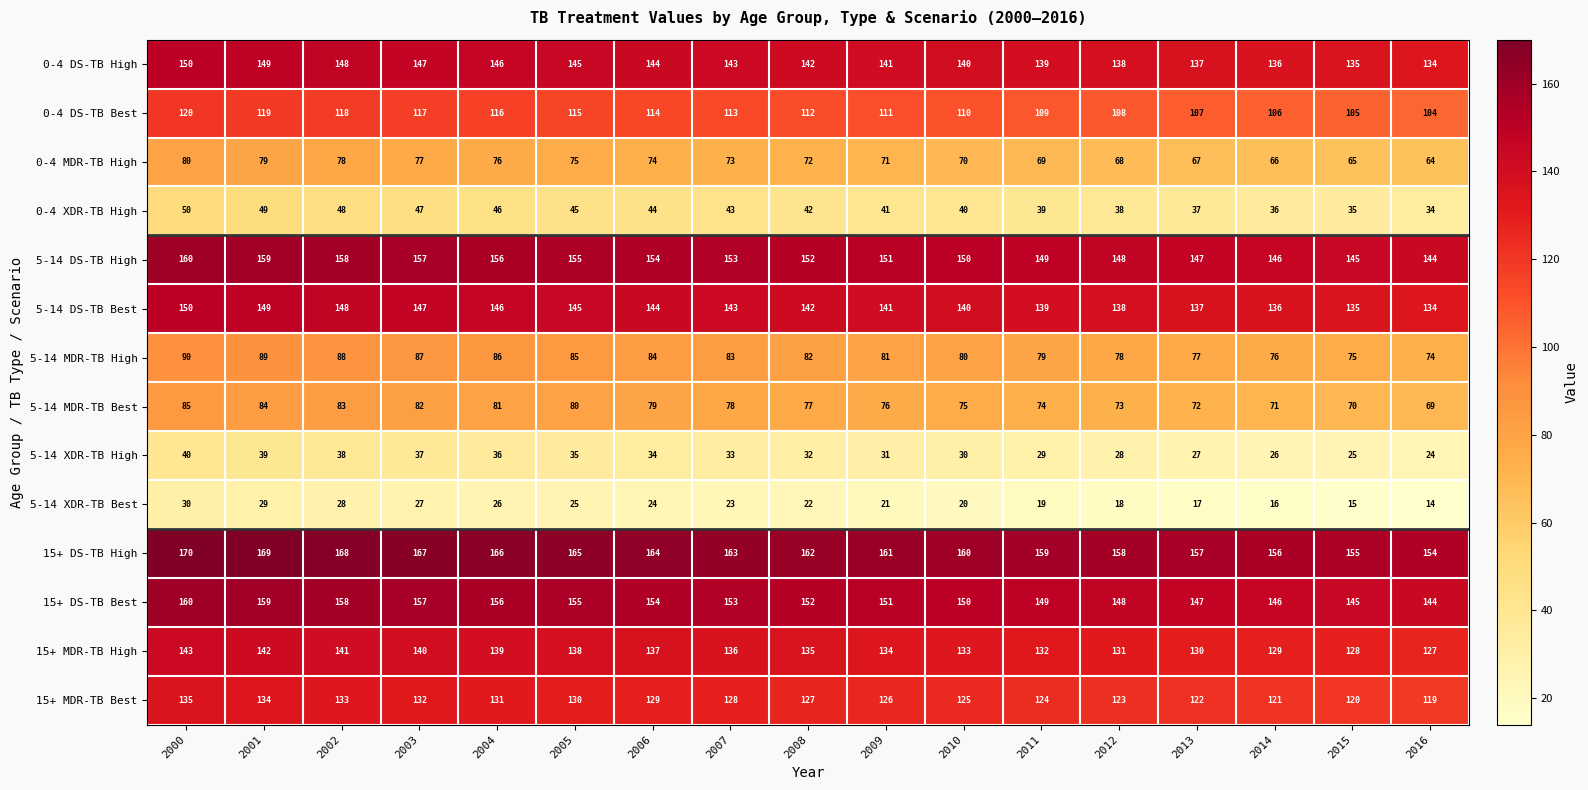

Rank the categories by 15+ MDR-TB Best value from highest to lowest.

2000, 2001, 2002, 2003, 2004, 2005, 2006, 2007, 2008, 2009, 2010, 2011, 2012, 2013, 2014, 2015, 2016